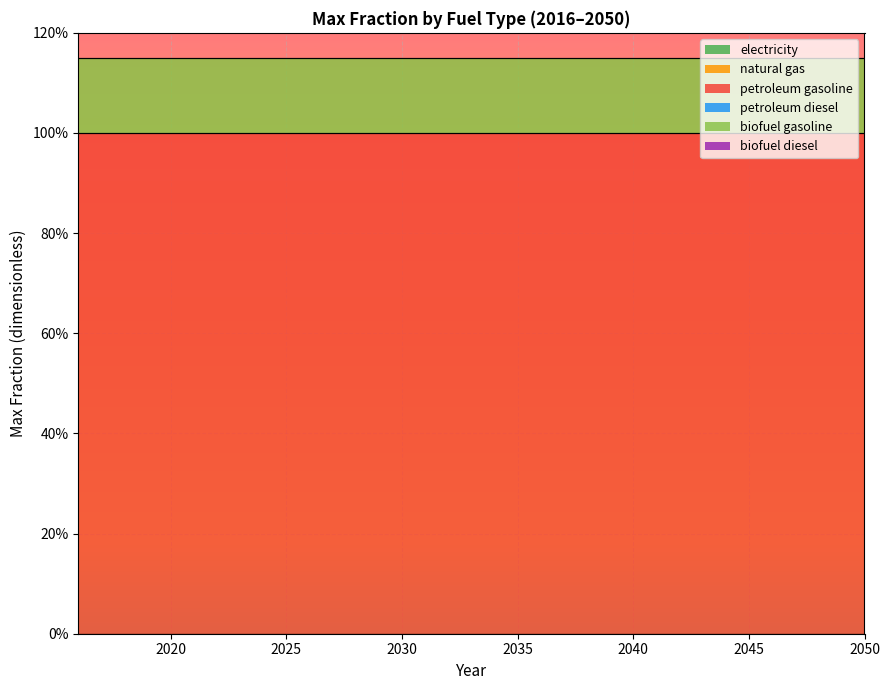

The biofuel gasoline series shows 0.1 at 2024. True or false?

True